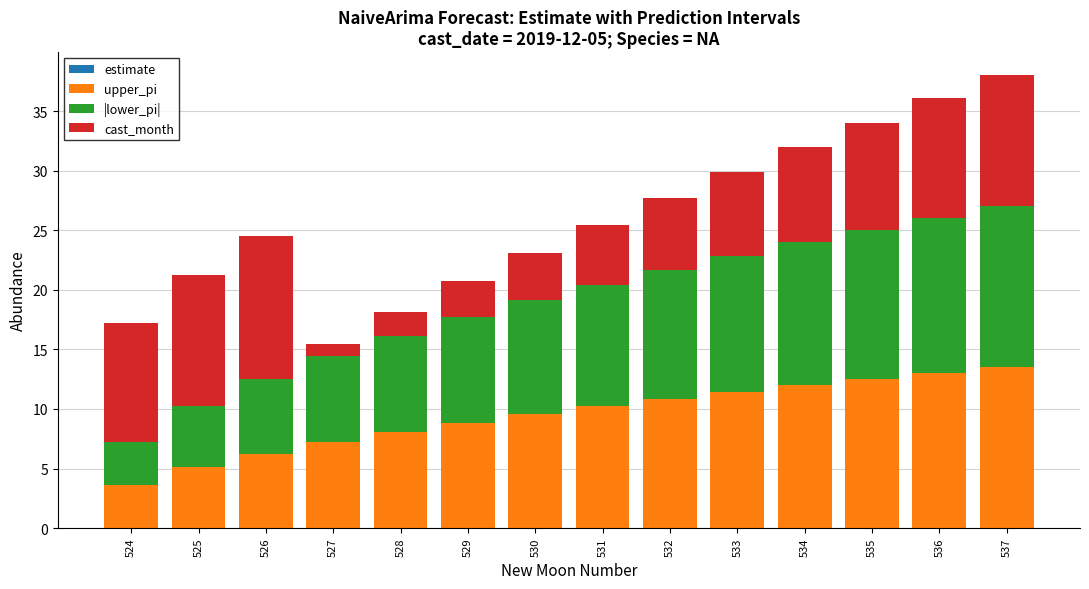

Count the number of categories in the chart.

14